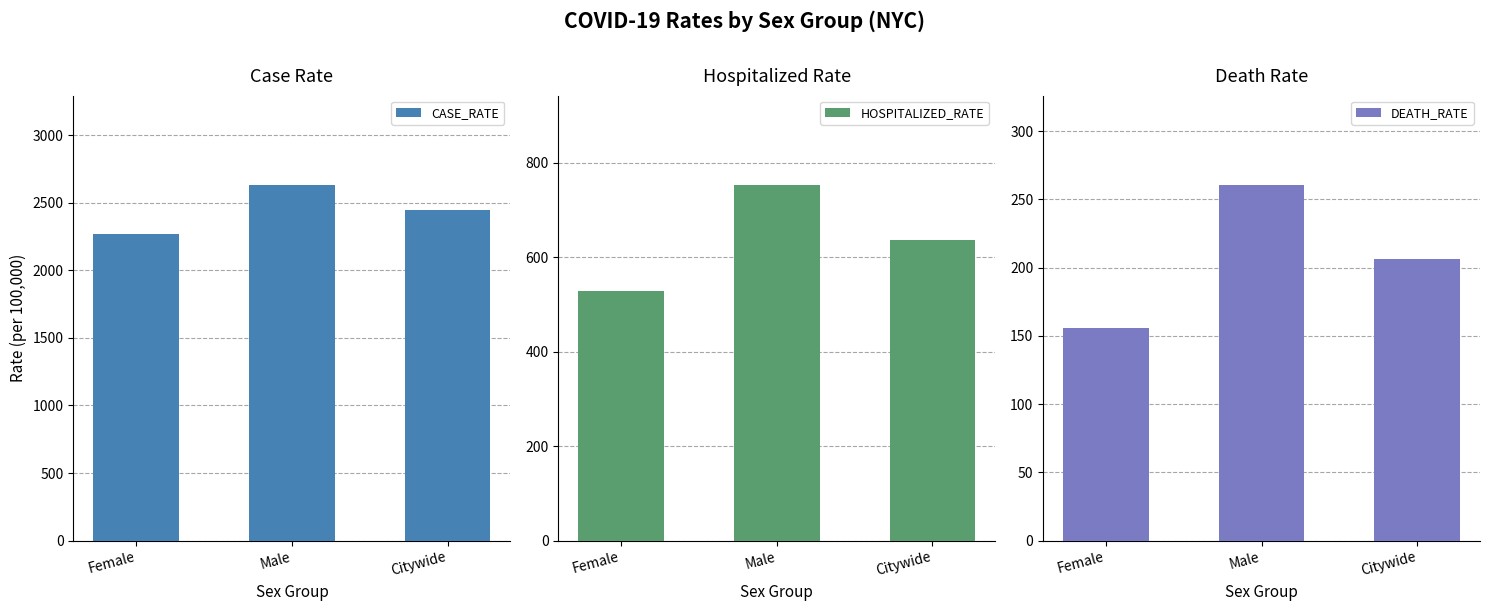

What is the value of the HOSPITALIZED_RATE bar at the 2nd from the left?

753.6